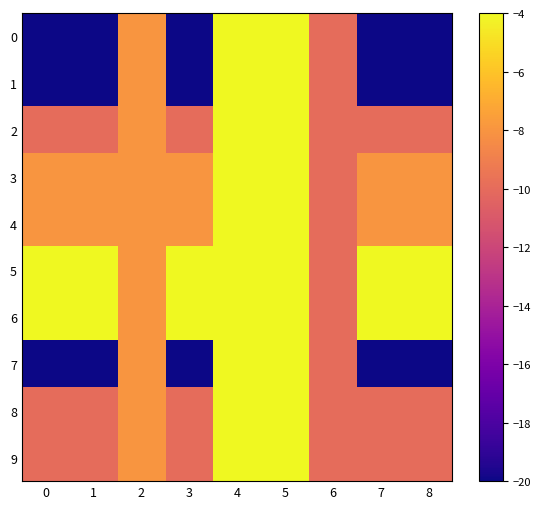

How many data points does each series have?

9